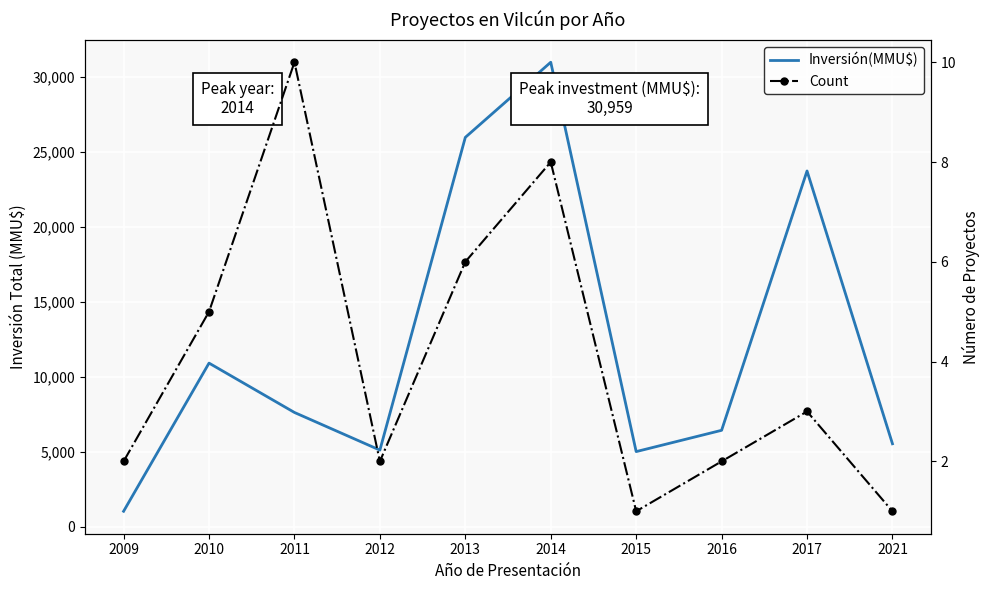

In Inversión(MMU$), how many points are higher than both neighbors (excluding endpoints)?

3